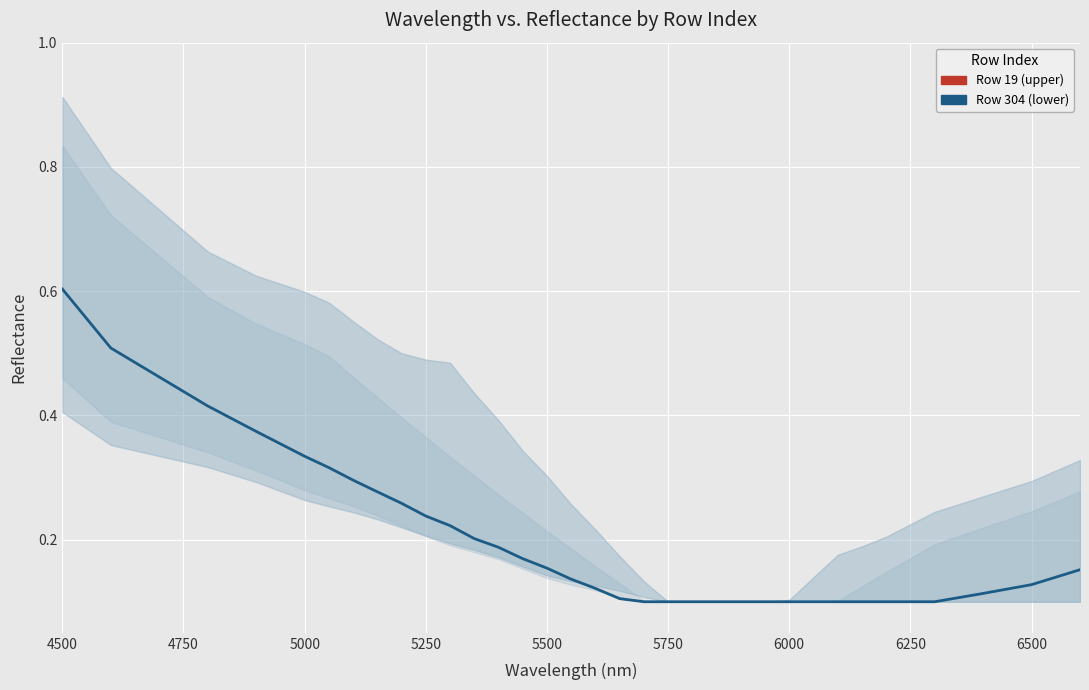

How many data points does each series have?

33